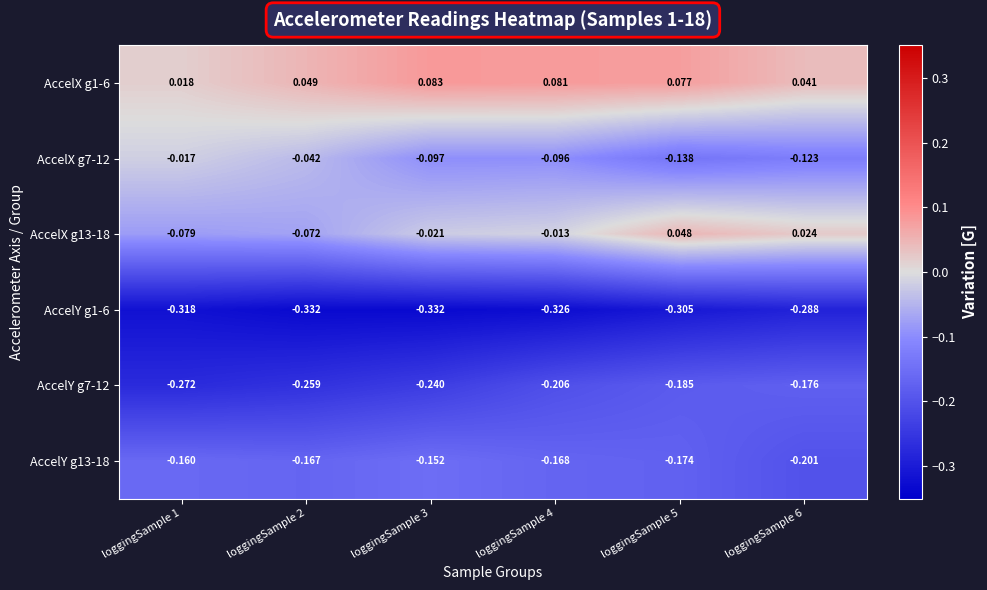

Rank the series at loggingSample 4 from lowest to highest value.

AccelY g1-6, AccelY g7-12, AccelY g13-18, AccelX g7-12, AccelX g13-18, AccelX g1-6